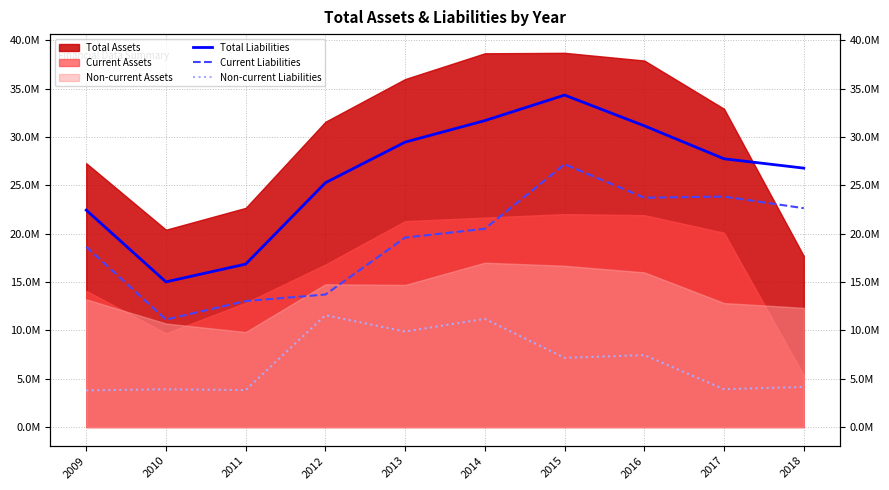

What is the highest value of the Total Liabilities series?

34331545